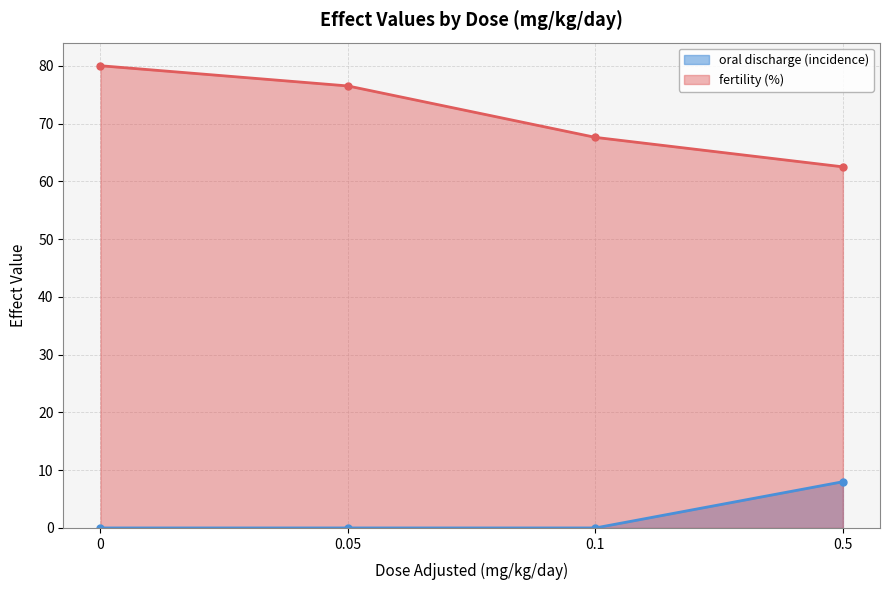

True or false: fertility (%) has more than 2 points higher than both neighbors.

False